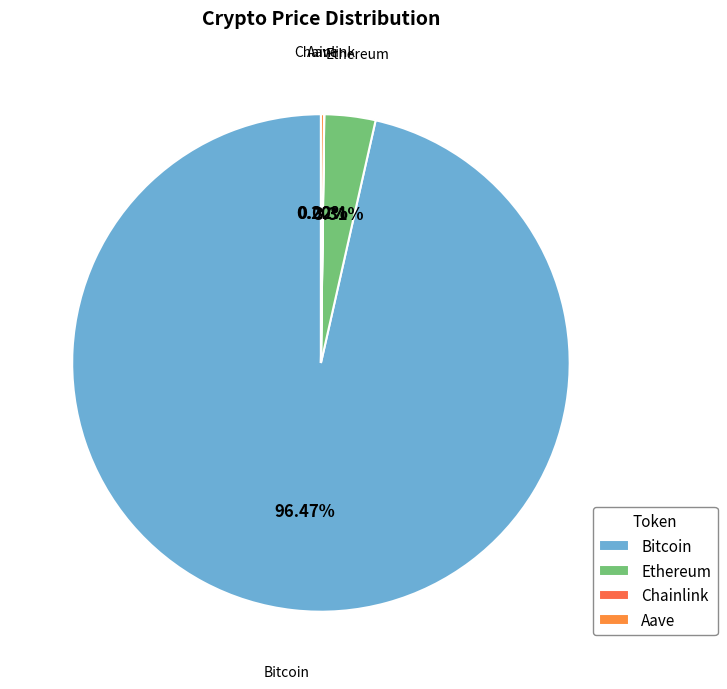

To the nearest percent, what is the average slice percentage?

25%